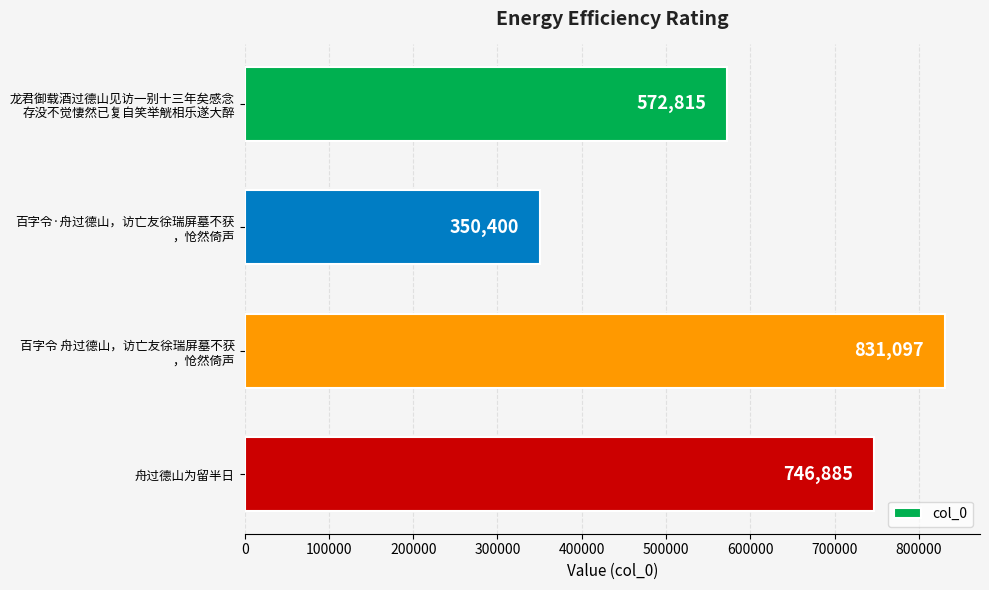

What is the average value?

625299